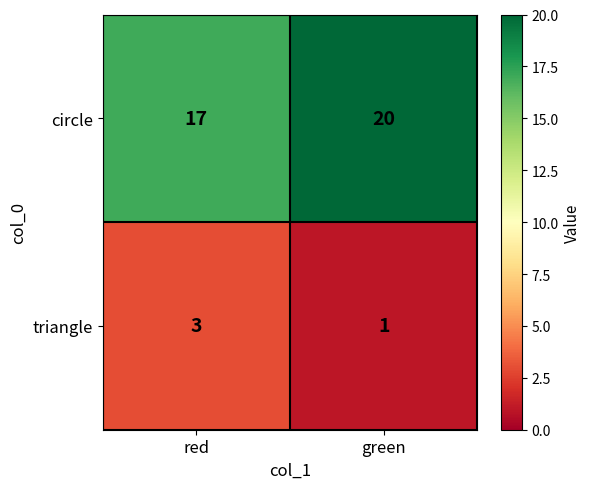

What is the smallest value displayed?

1